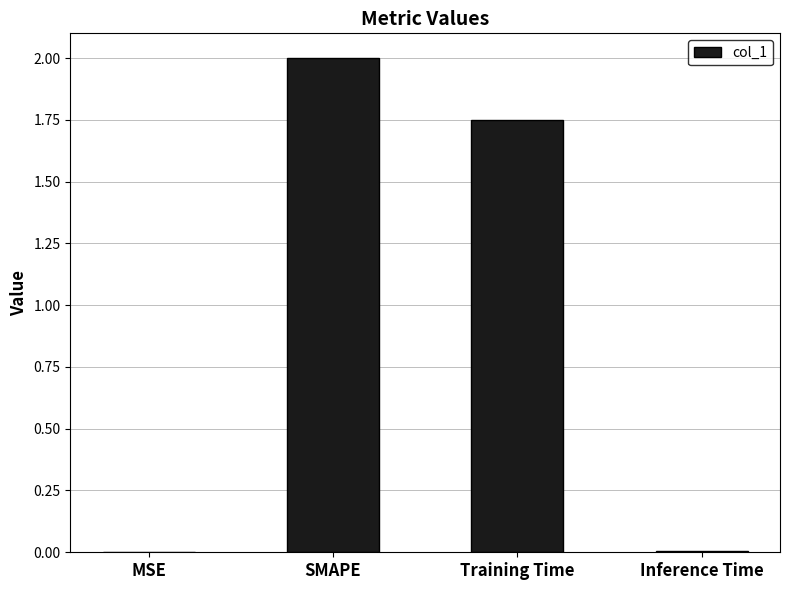

What is the greatest value displayed?

2.0